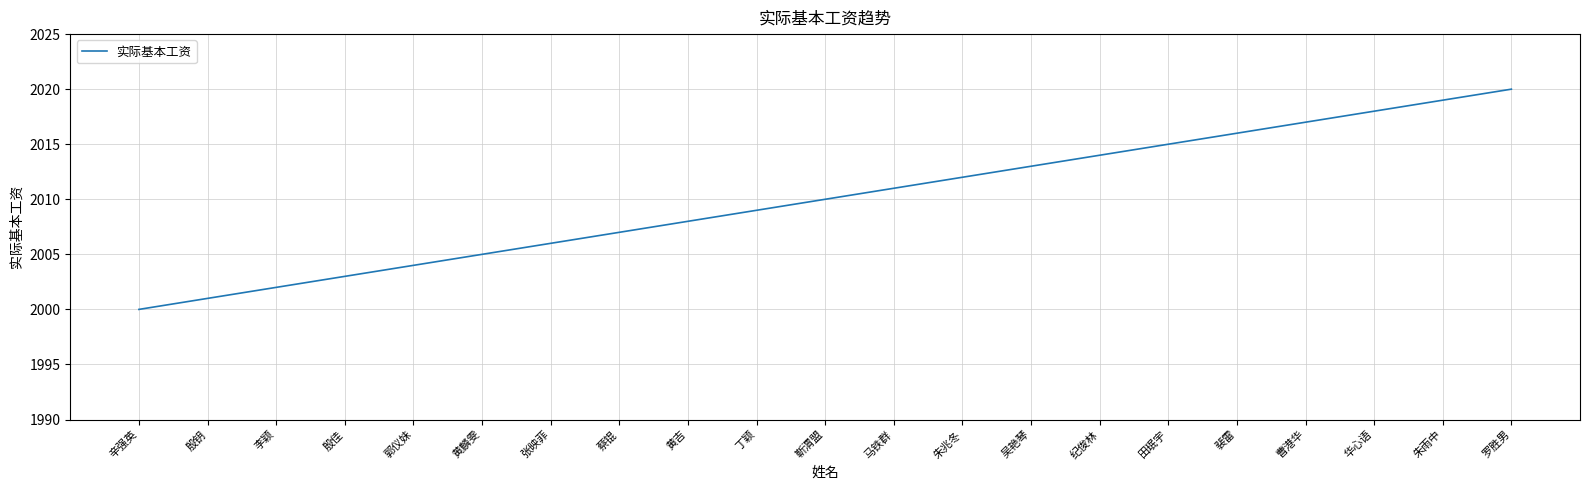

Rank the categories by value from lowest to highest.

辛强英, 殷钥, 李颖, 殷佳, 郭仪妹, 黄麟雯, 张映菲, 蔡锟, 黄吉, 丁颖, 靳渭盟, 马铁群, 朱兆冬, 吴艳琴, 纪俊林, 田珉宇, 裴雷, 曹港华, 华心语, 朱雨中, 罗胜男